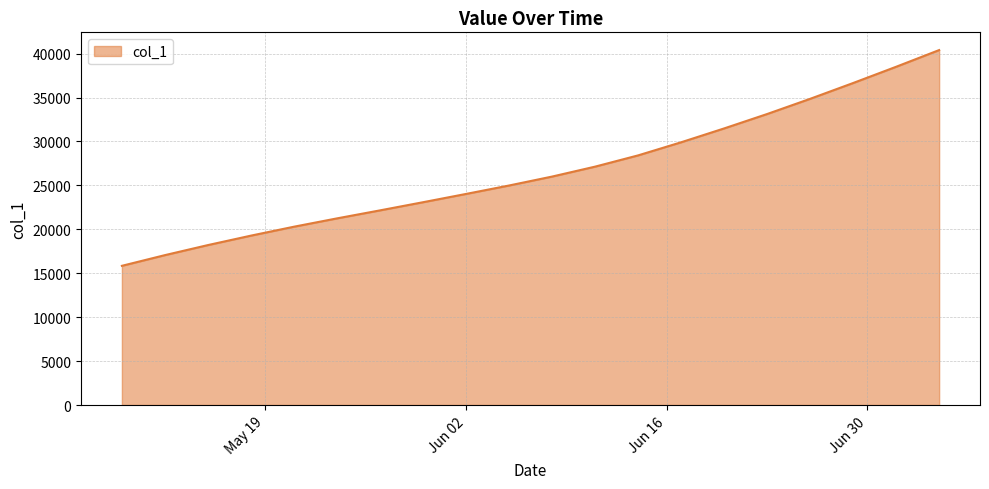

What is the difference between the maximum and minimum values?

24557.4